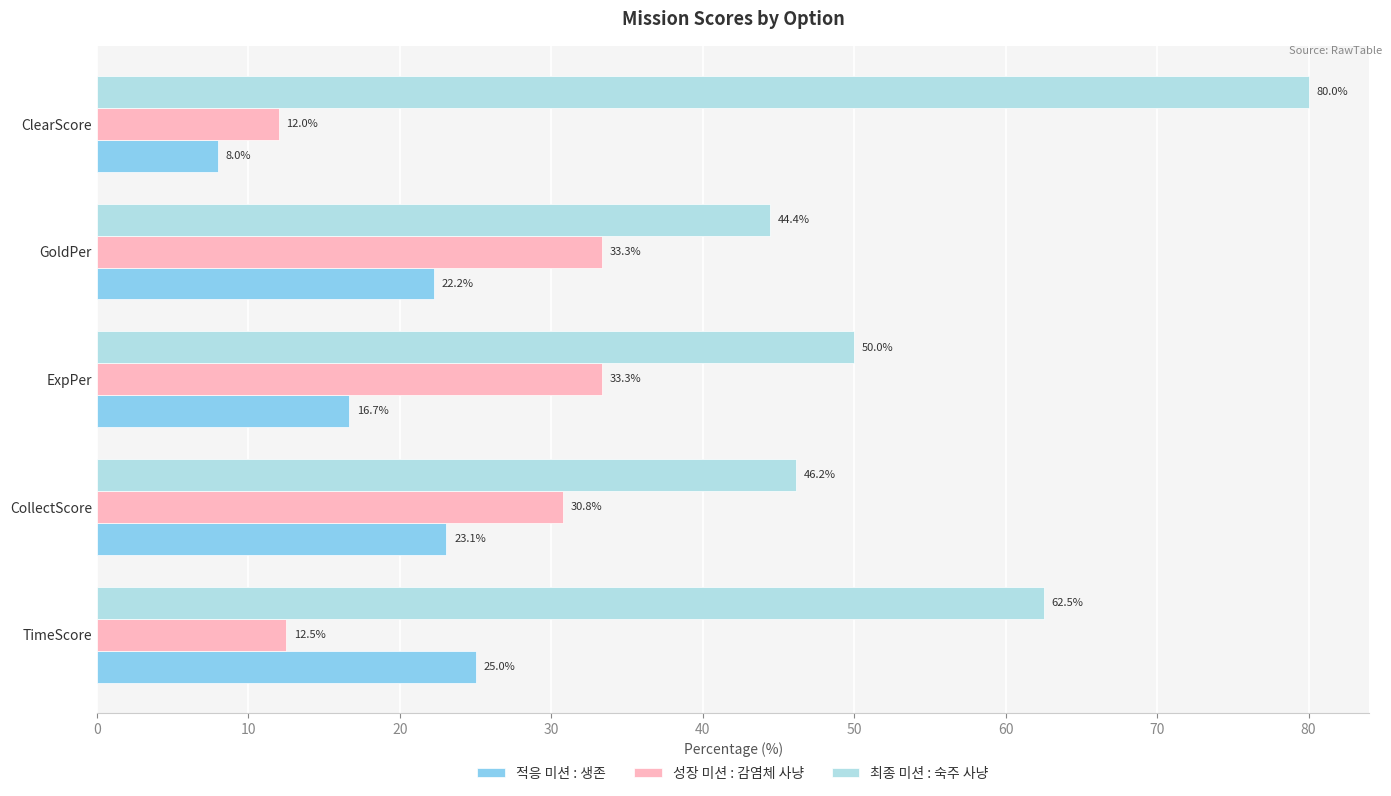

How many values in the 적응 미션 : 생존 series exceed 22?

3